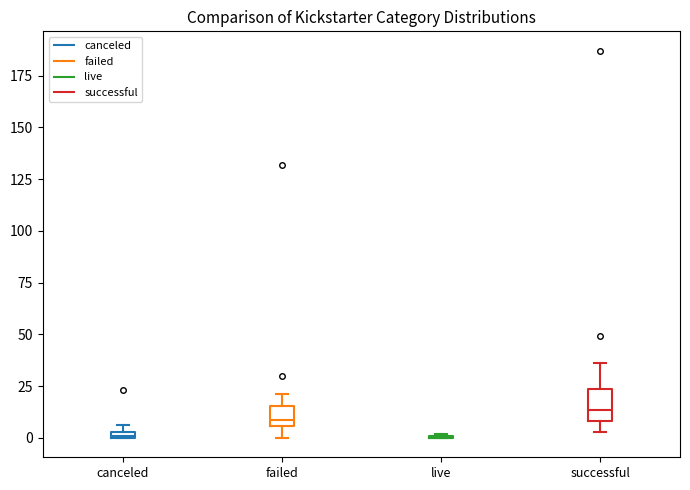

Which box is the tallest, from its lower edge to its upper edge?

successful